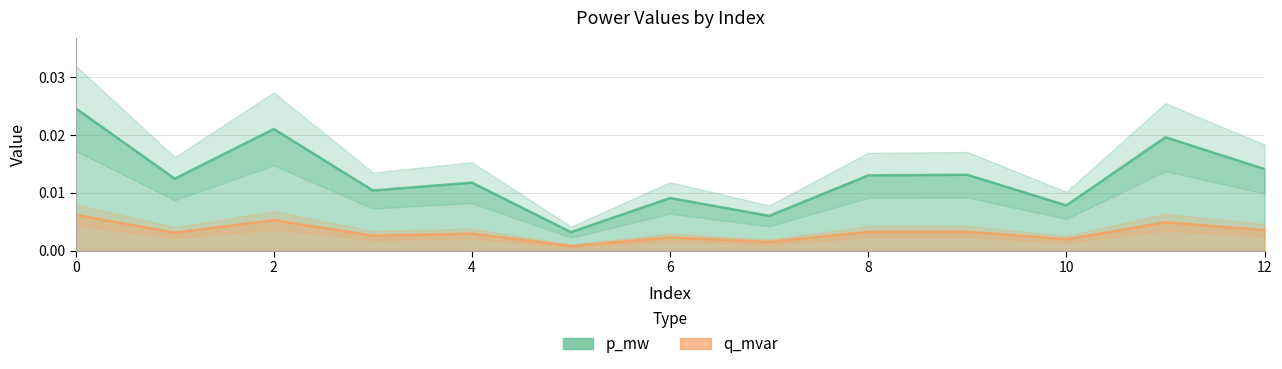

The q_mvar series shows 0.0 at 7. True or false?

False